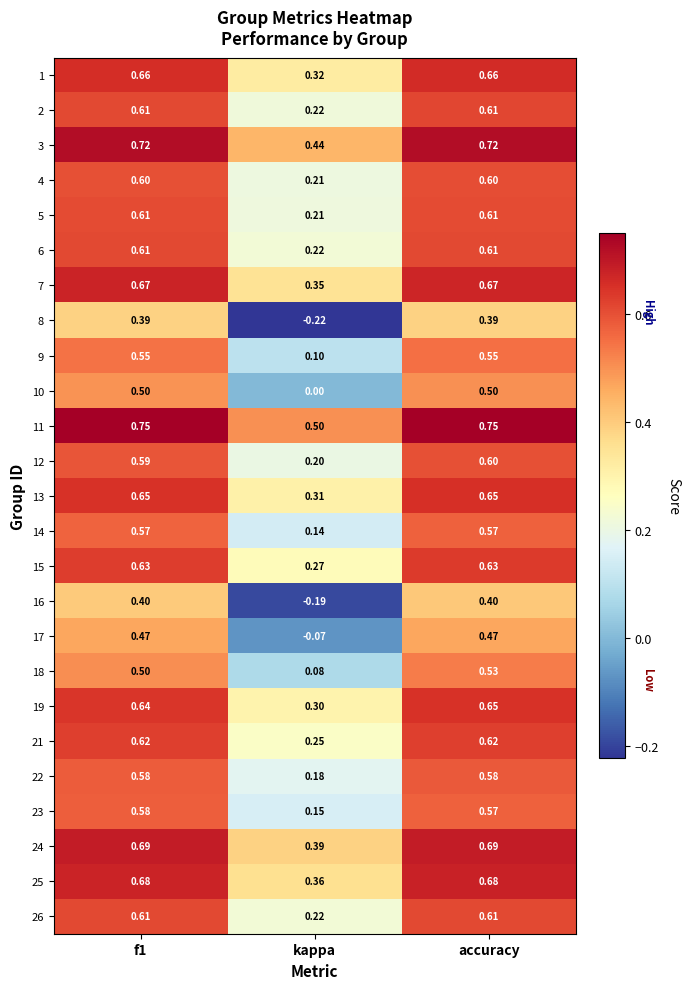

At which category does the chart reach its minimum across all series?

kappa